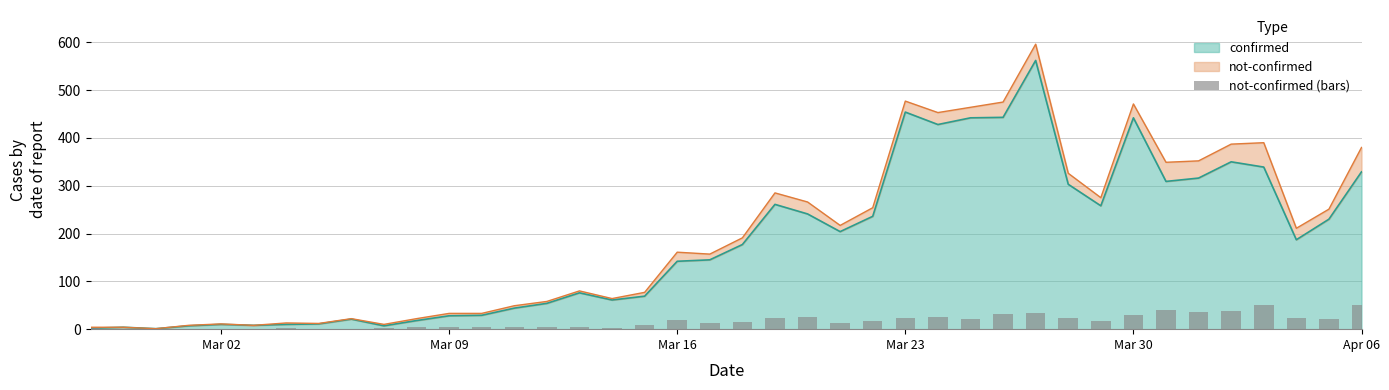

What is the highest value of the confirmed series?

562